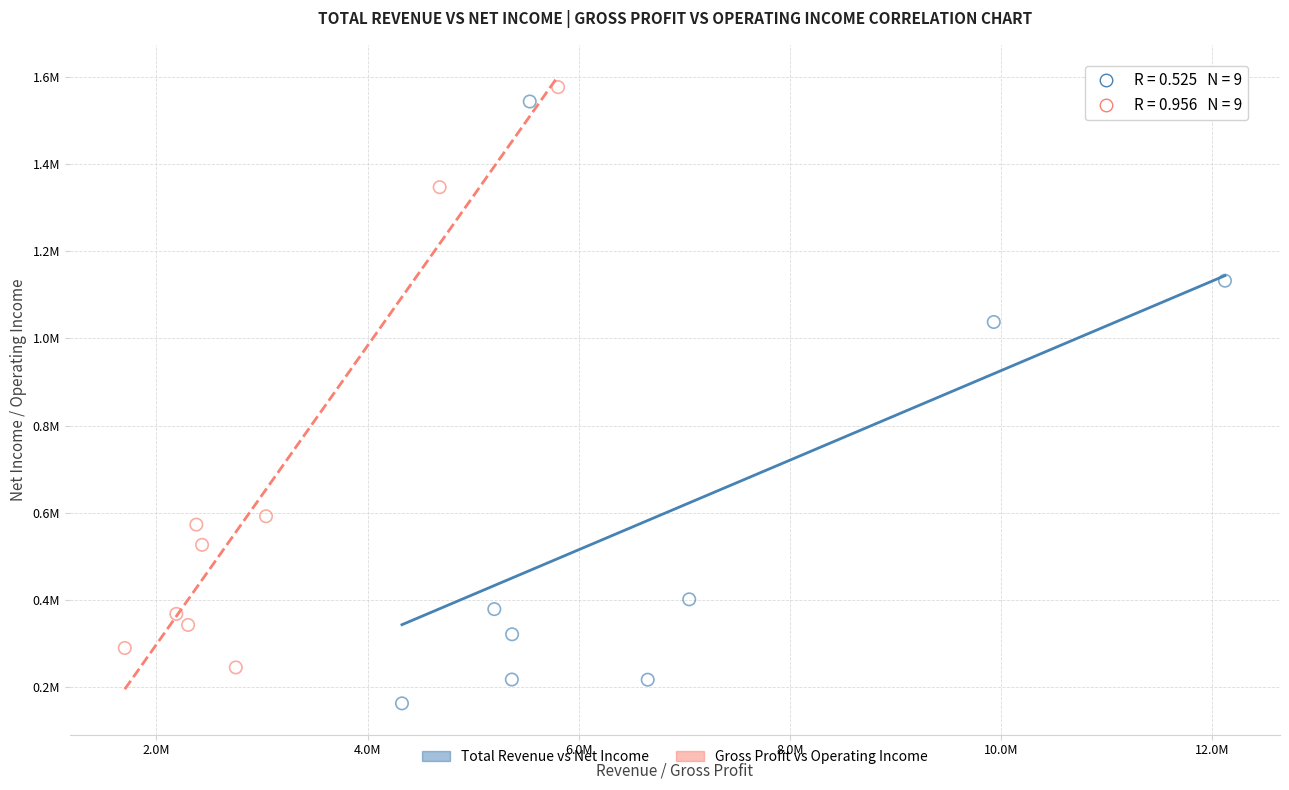

Which series has the widest spread of Y values?

Total Revenue vs Net Income